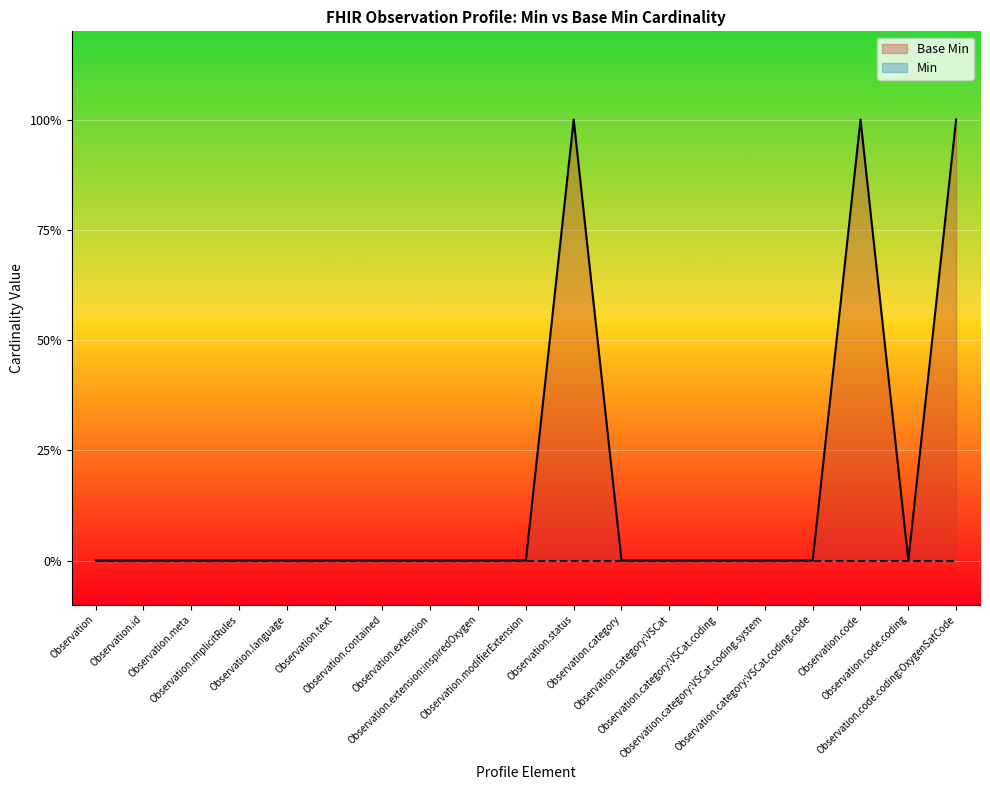

At which category does the data reach its first local valley?

Observation.code.coding